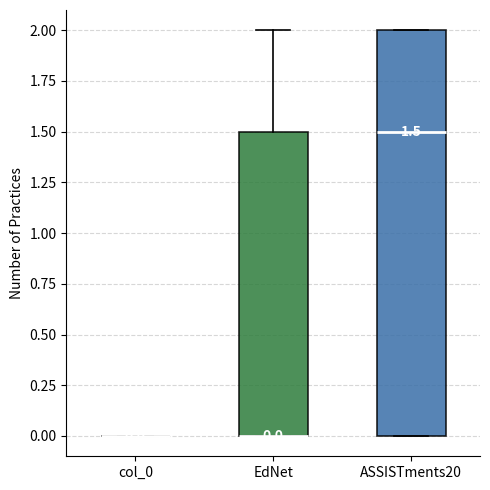

Which box is the tallest, from its lower edge to its upper edge?

ASSISTments20